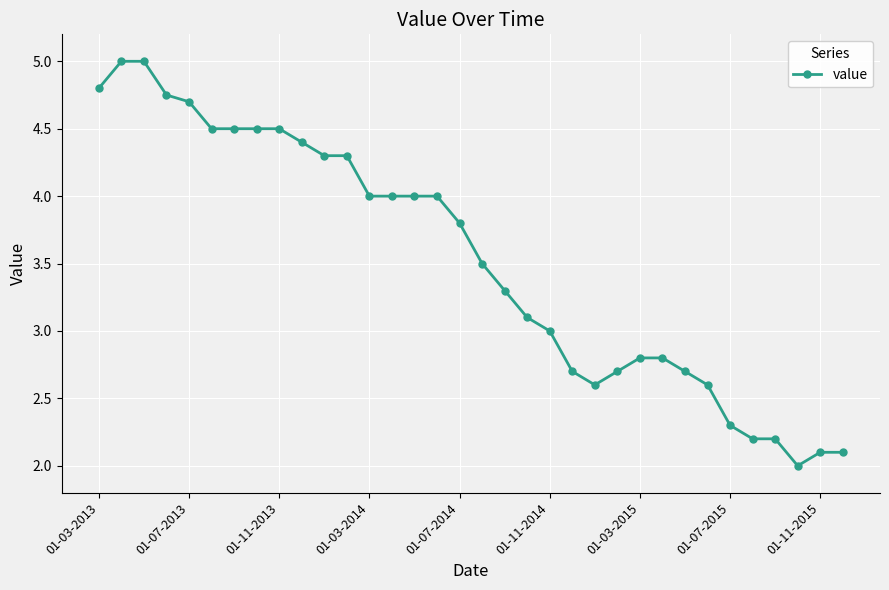

What is the average value?

3.5